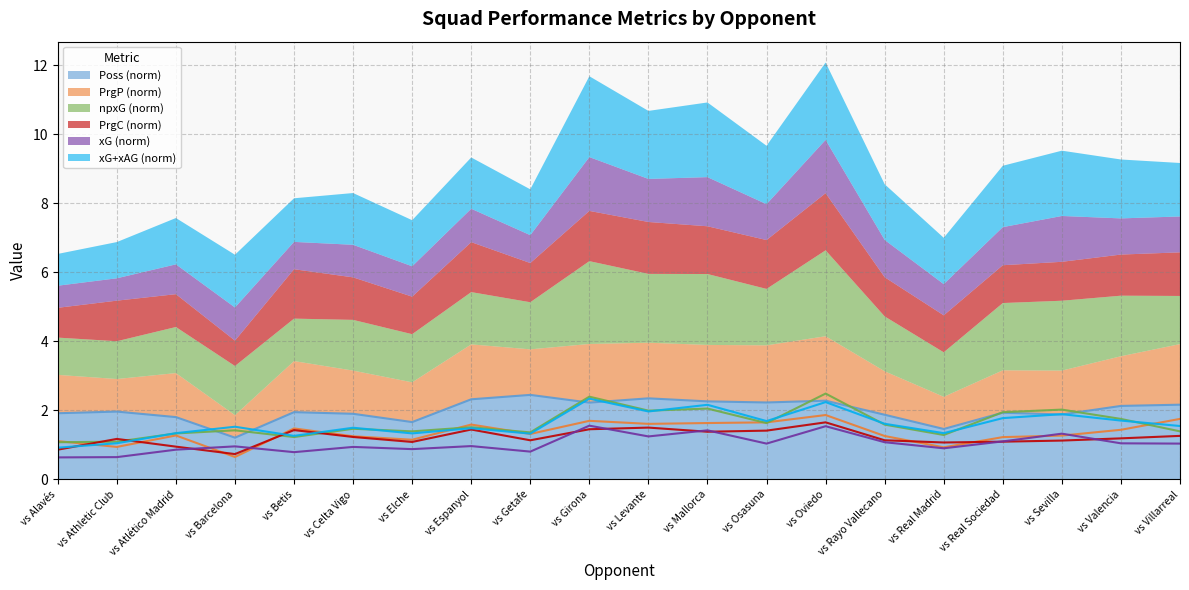

What are all the series names shown in the legend?

Poss, PrgP, npxG, PrgC, xG, xG+xAG